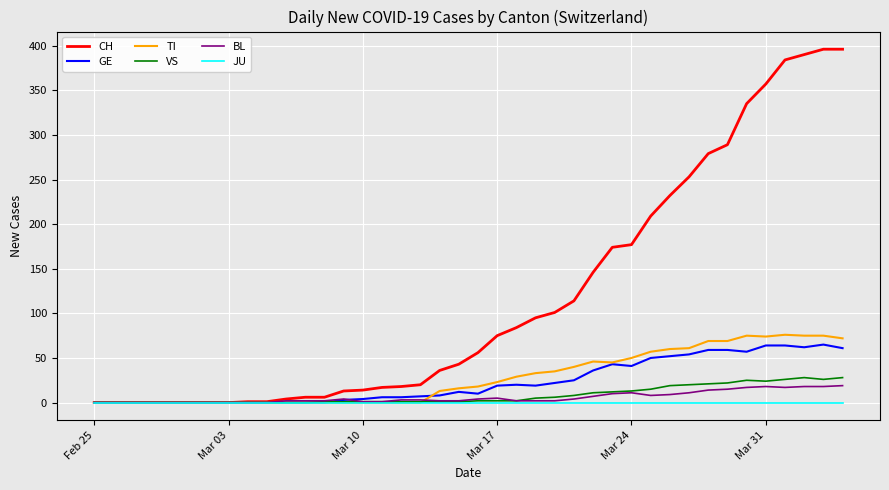

How many lines are shown in the chart?

6